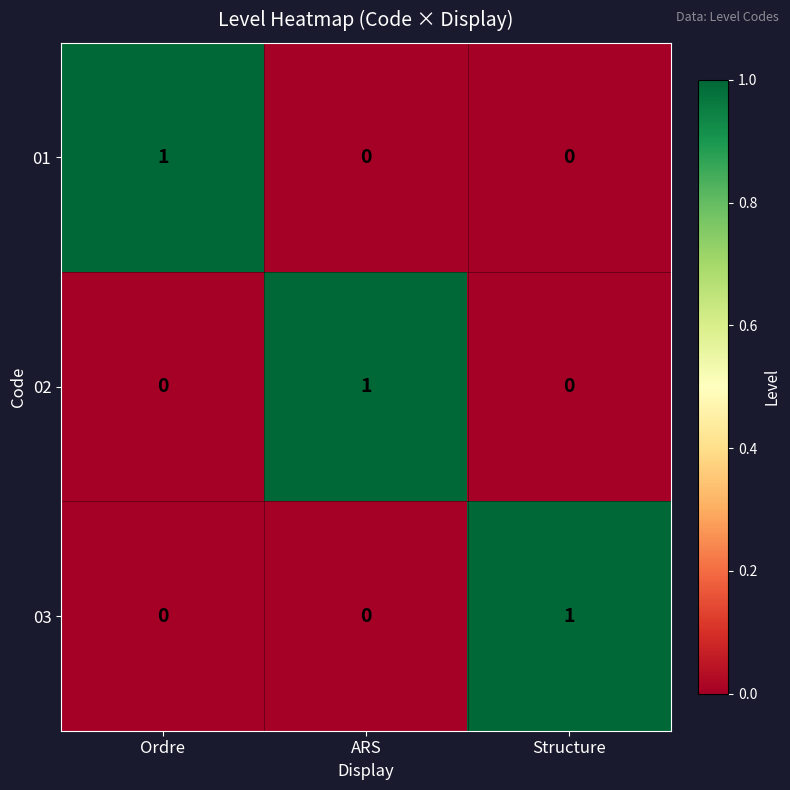

Is the value of 02 at Ordre greater than the value of 01 at Ordre?

No